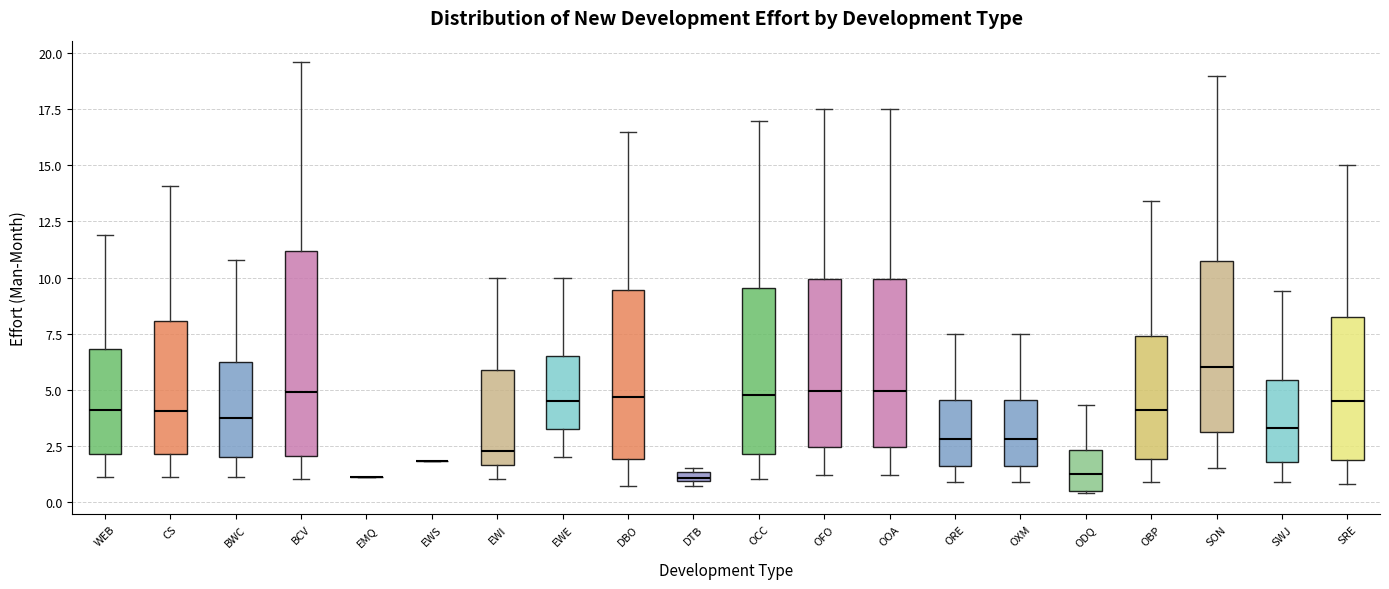

Where does the upper whisker of the box for OCC end on the y-axis? The values are not printed on the chart, so give them approximately, as read against the axis.

17.0